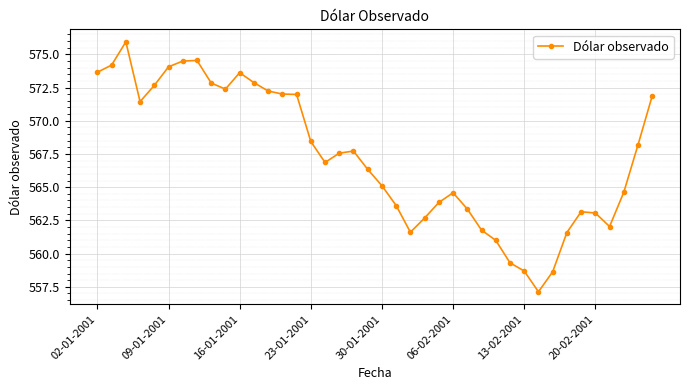

What is the value of the 7th point from the left?

574.5